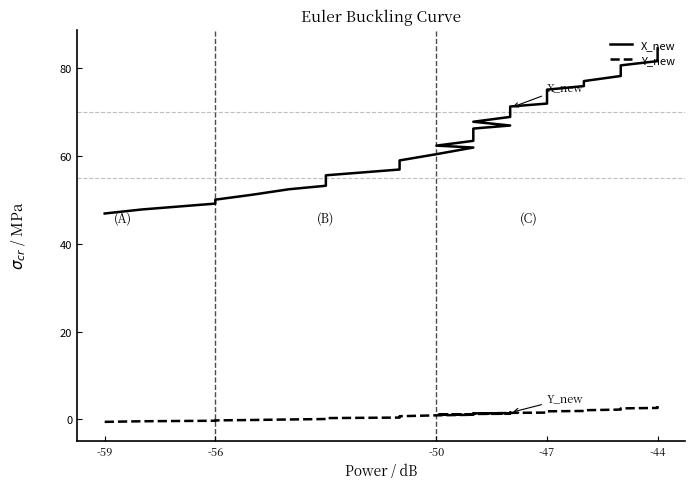

Reading left to right, transcribe all the data shown in this chart.

X_new: 46.9	47.8	49.2	50.1	51.2	52.5	53.2	54.8	55.6	57.0	58.4	59.0	60.5	62.0	62.4	63.5	64.5	65.1	66.3	67.0	67.8	68.9	69.7	70.4	71.3	72.0	73.2	74.1	75.2	76.0	77.1	78.3	79.2	80.1	80.7	81.7	82.4	82.7	83.7	84.6
Y_new: -0.6	-0.5	-0.3	-0.3	-0.2	-0.1	0.0	0.2	0.3	0.4	0.5	0.7	0.9	1.0	1.1	1.1	1.2	1.2	1.2	1.3	1.3	1.4	1.5	1.5	1.5	1.5	1.6	1.7	1.8	1.9	2.0	2.2	2.3	2.4	2.5	2.6	2.7	2.8	2.9	3.0